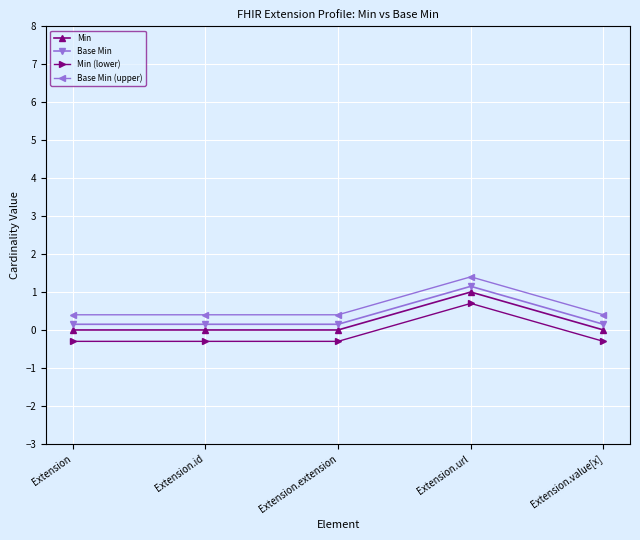

Which category has the highest value in the Min (lower) series?

Extension.url